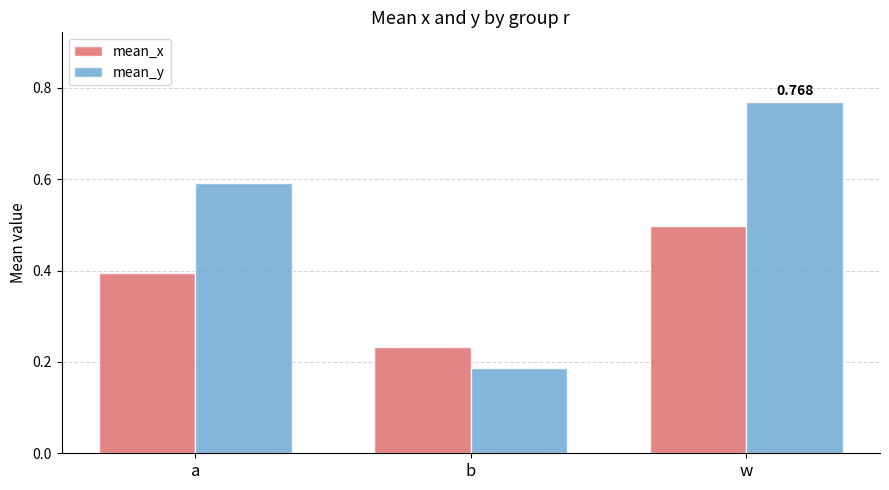

What position from the right is w?

1